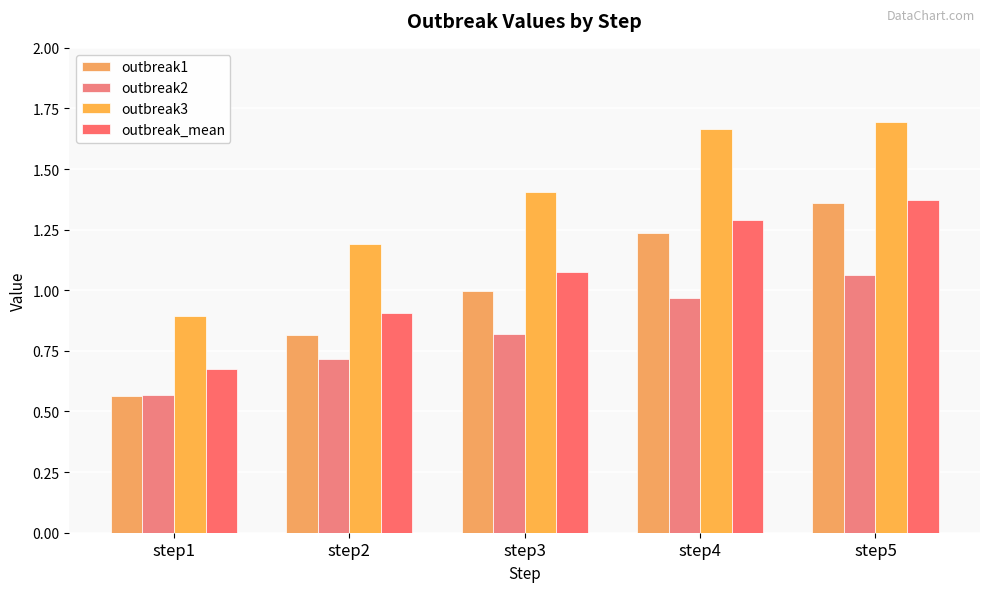

Which series has the largest range (max minus min)?

outbreak3